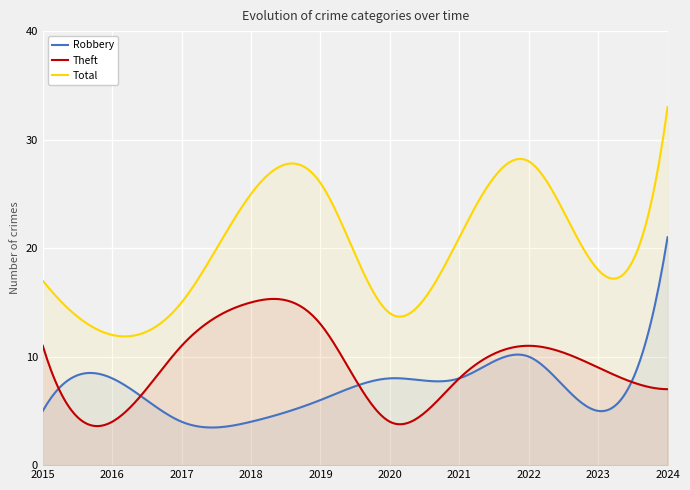

Reading right to left, transcribe all the data shown in this chart.

Robbery: 2024=21	2023=5	2022=10	2021=8	2020=8	2019=6	2018=4	2017=4	2016=8	2015=5
Theft: 2024=7	2023=9	2022=11	2021=8	2020=4	2019=13	2018=15	2017=11	2016=4	2015=11
Total: 2024=33	2023=18	2022=28	2021=21	2020=14	2019=26	2018=25	2017=15	2016=12	2015=17